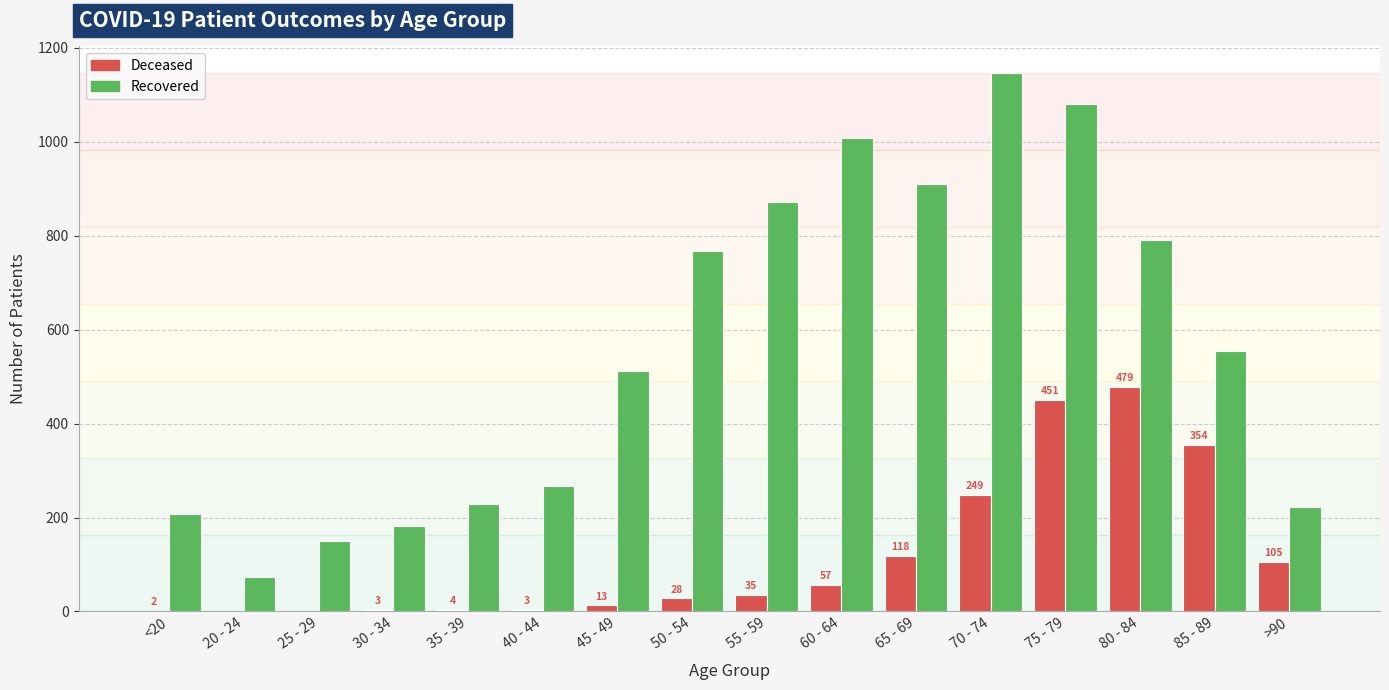

What is the maximum value shown in the chart?

1146